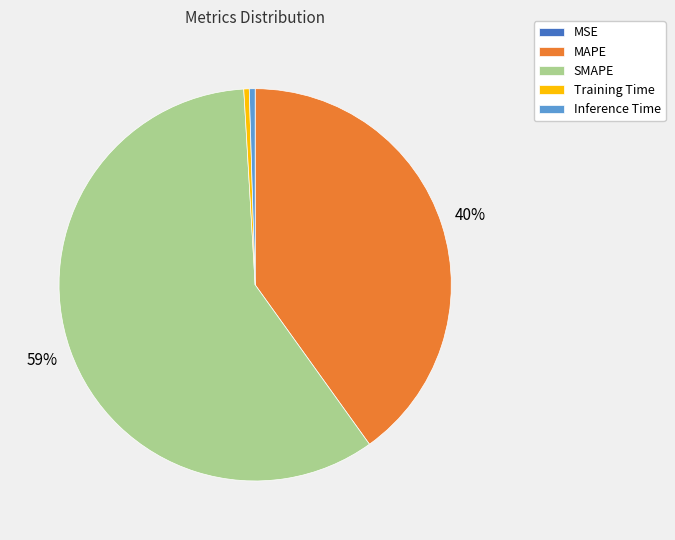

Combined, do Training Time and Inference Time account for over 50%?

No